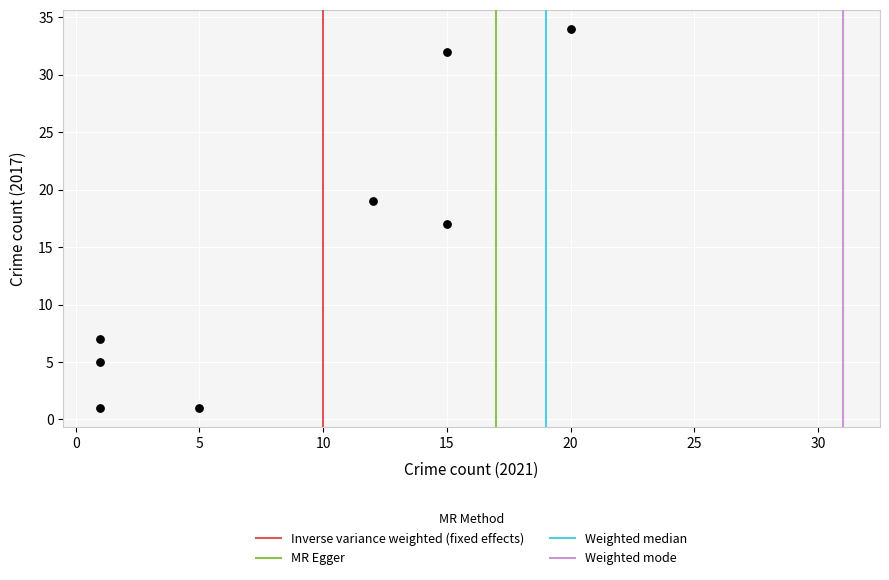

What is the average X value?

9